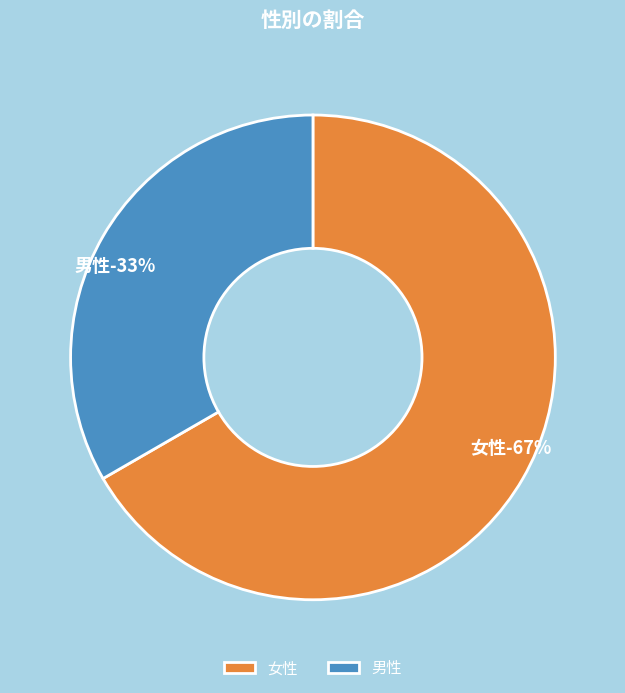

Rank the categories by value from highest to lowest.

女性, 男性